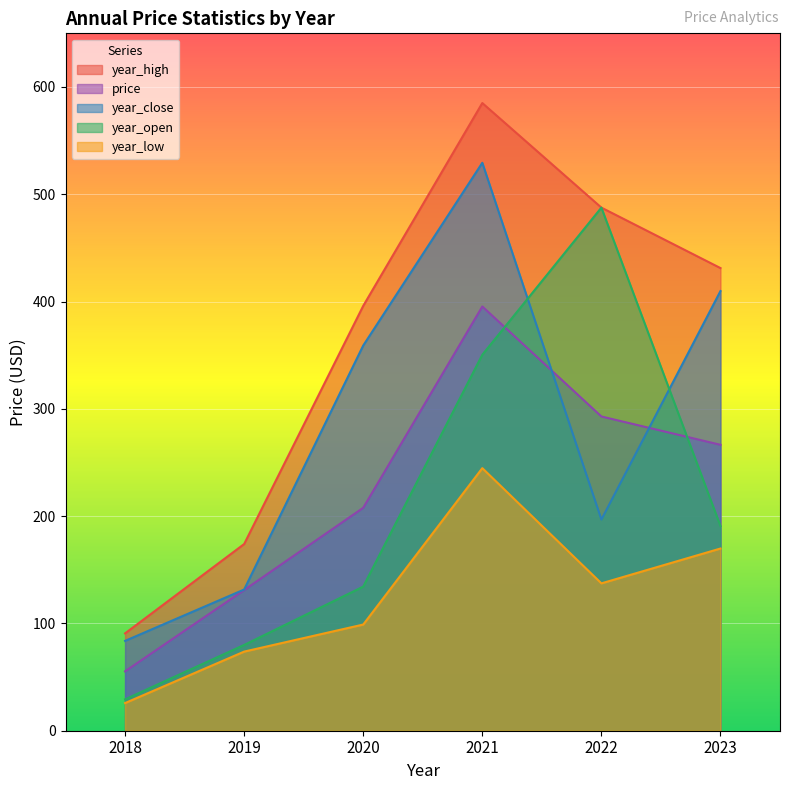

Which series has the largest total across all categories?

year_high